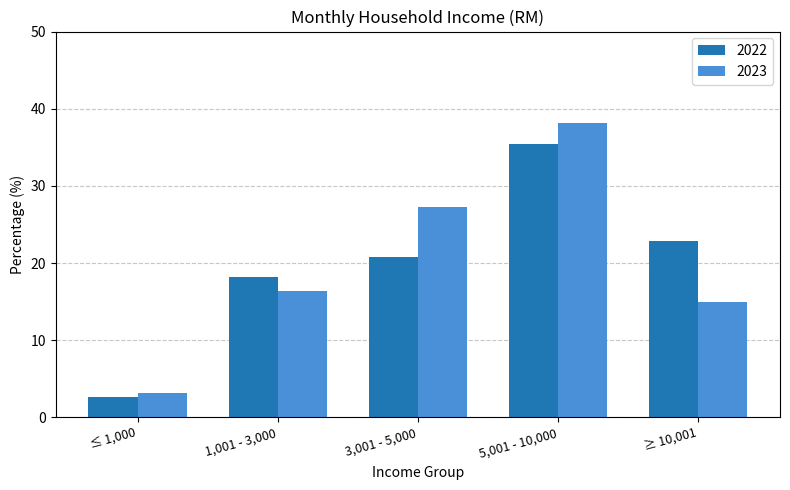

How many data points does each series have?

5